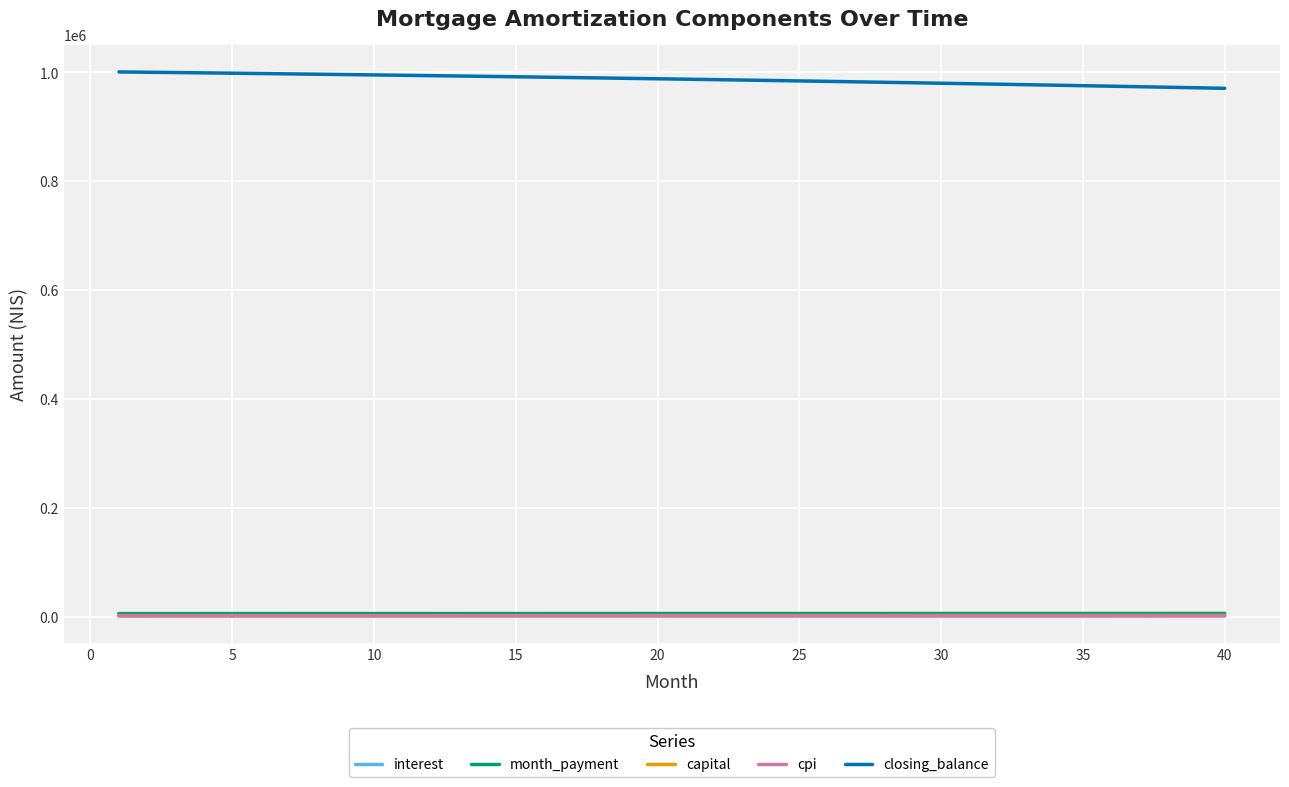

True or false: closing_balance and cpi intersect in this chart.

False